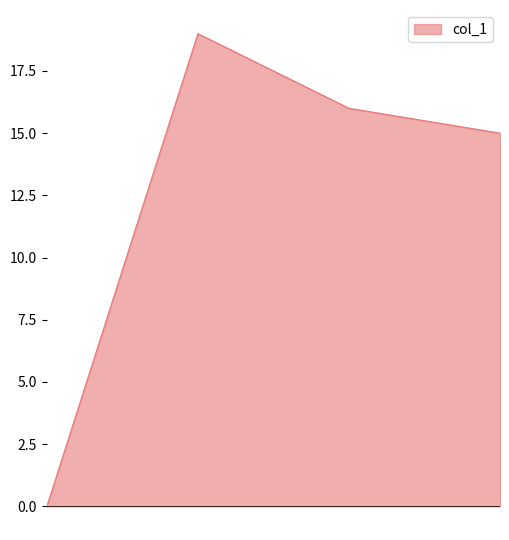

True or false: the data has more than 2 interior local peaks.

False